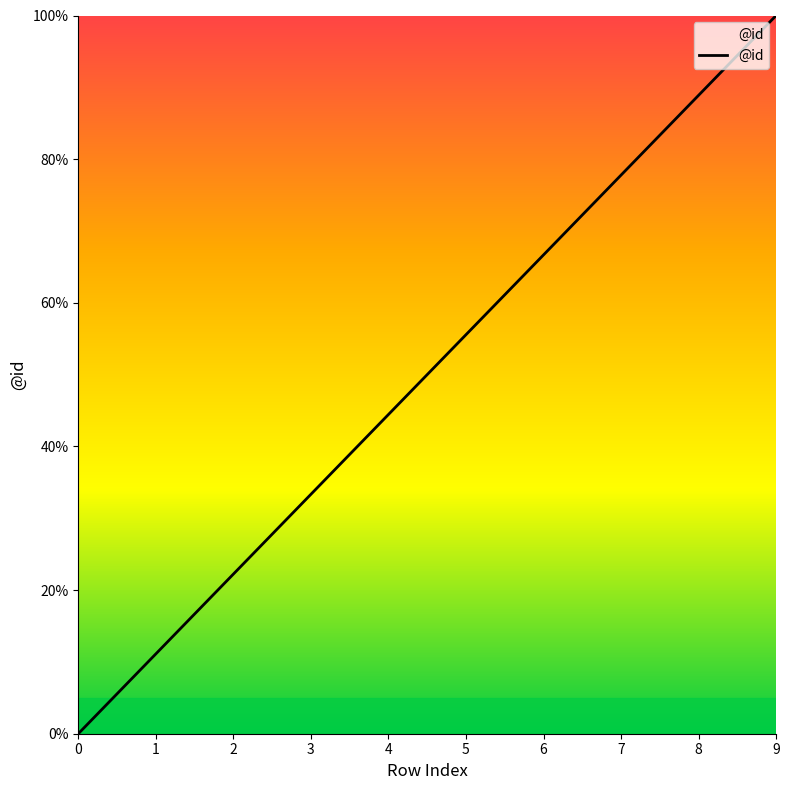

The chart shows a value of 79.0 at 4. True or false?

False